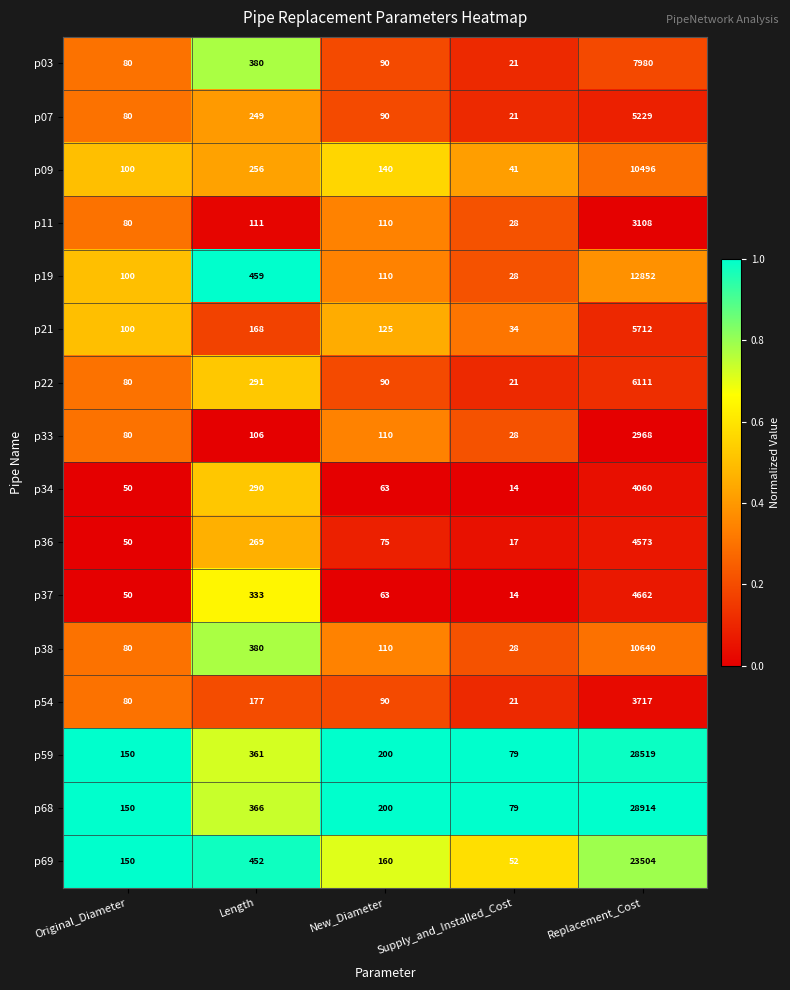

Count the number of categories in the chart.

5